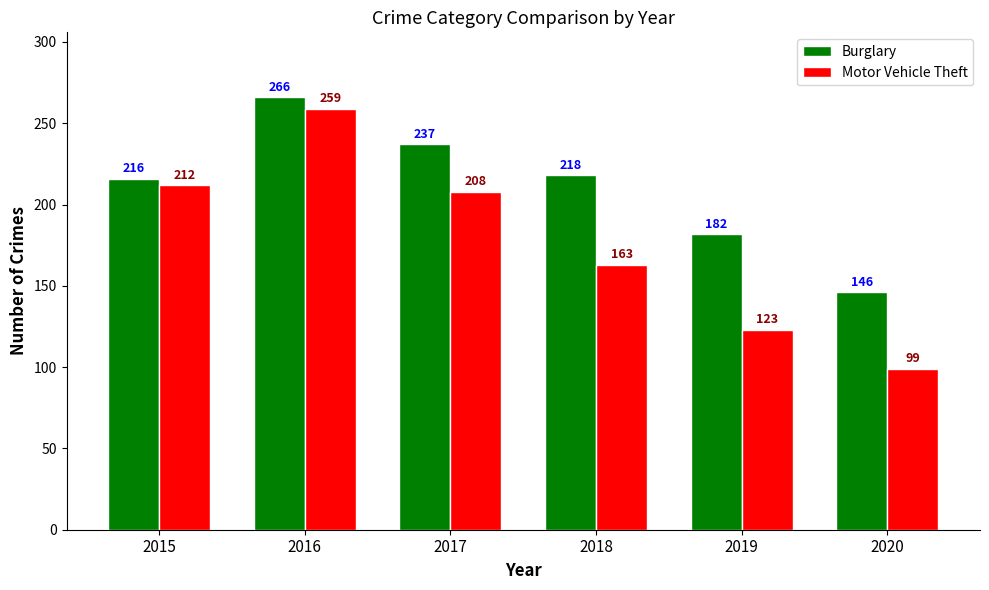

The Motor Vehicle Theft series shows 123 at 2019. True or false?

True